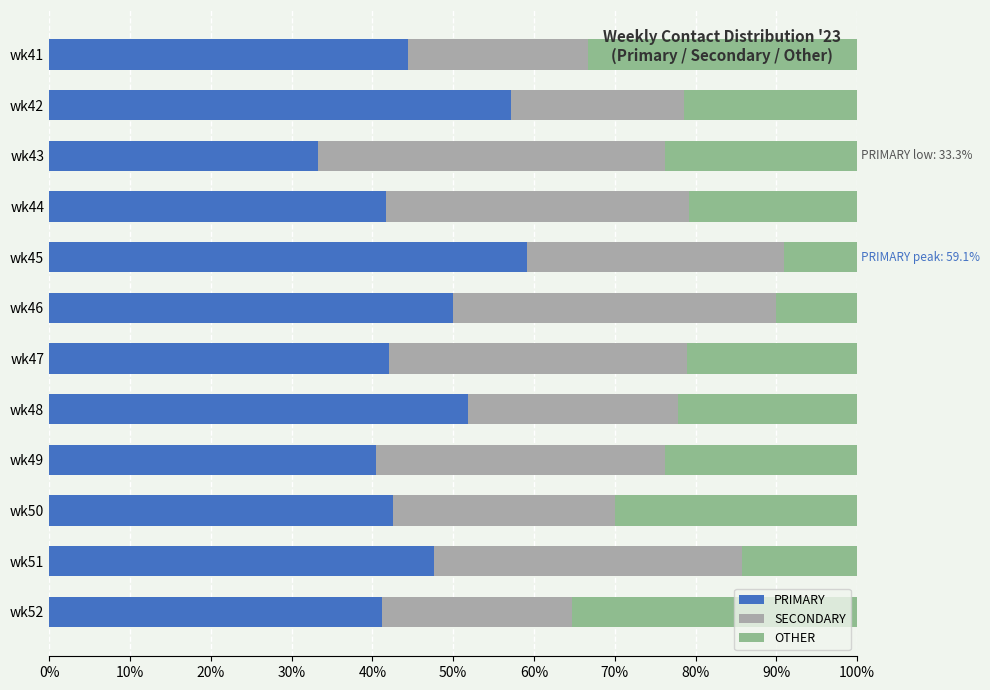

What is the sum of all PRIMARY values?

551.4